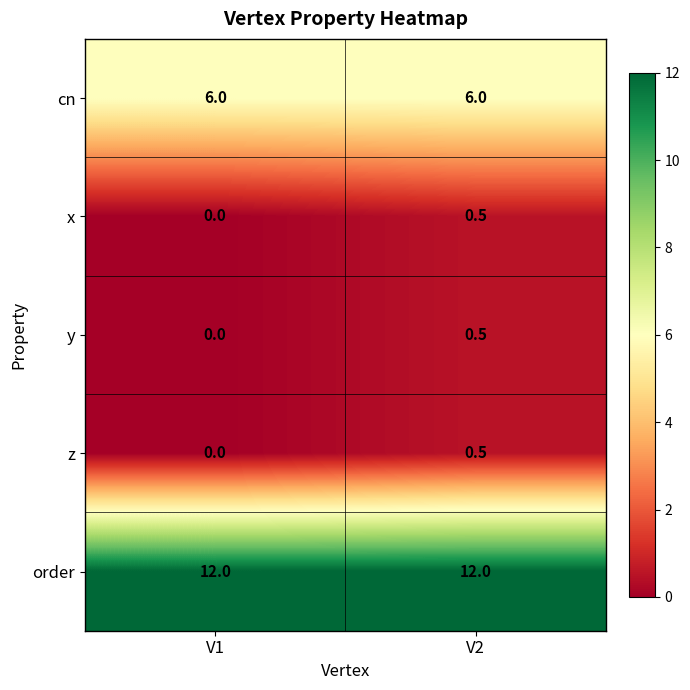

What is the maximum value shown in the chart?

12.0